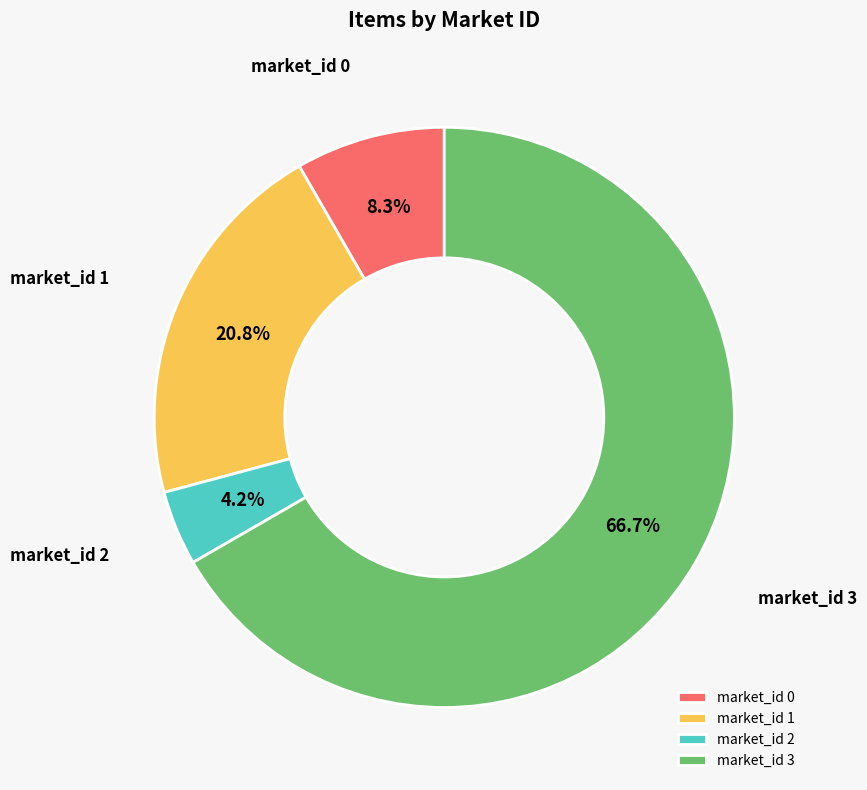

To the nearest percent, what is the difference between the market_id 0 and market_id 2 slice percentages?

4%